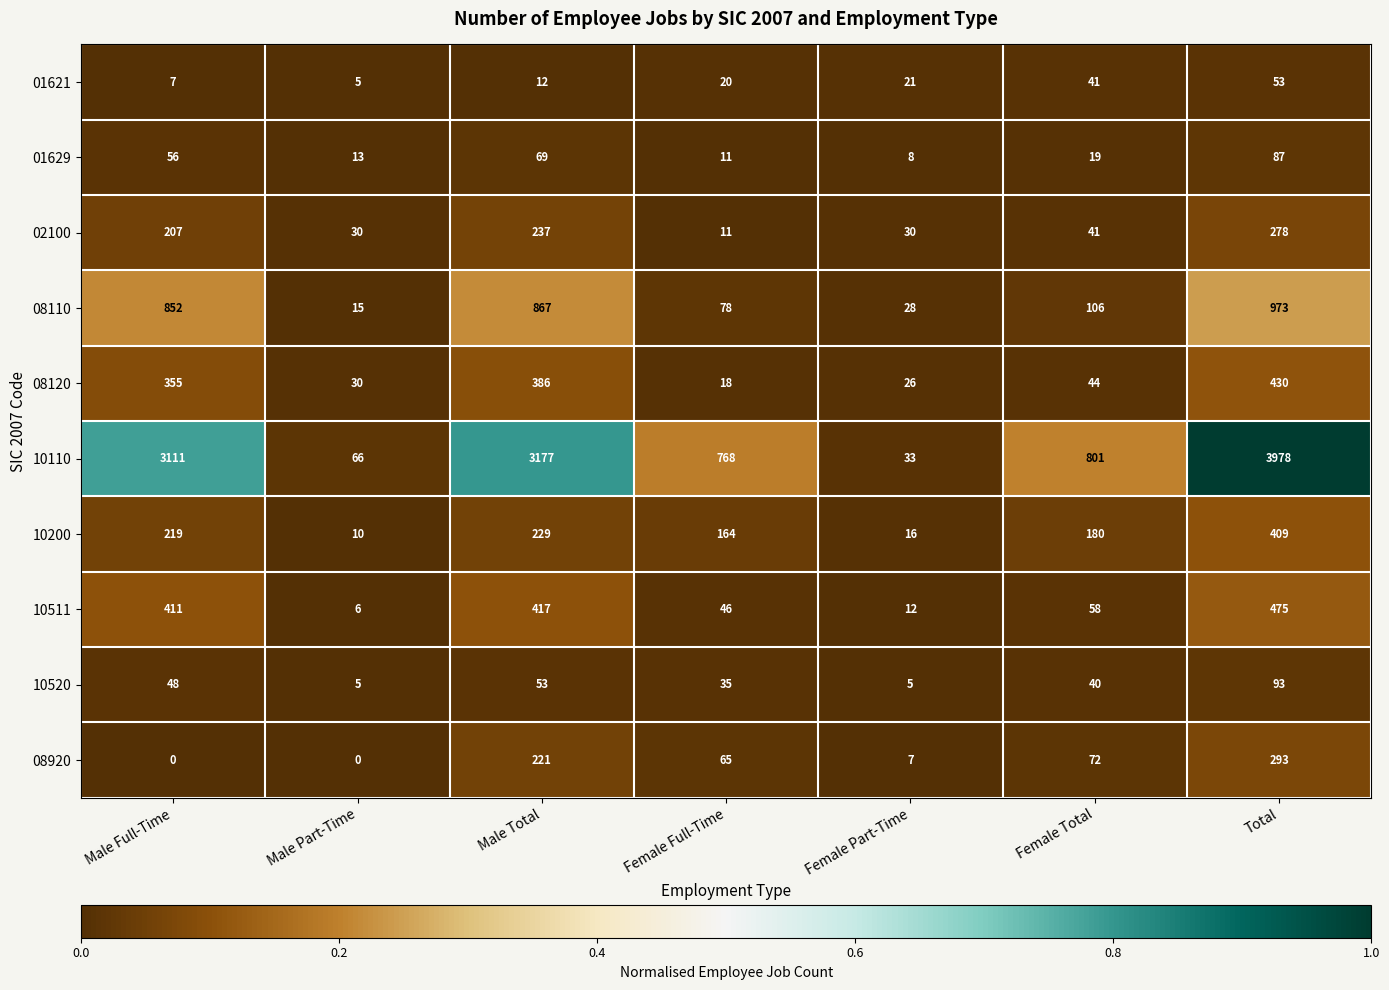

True or false: 08920 has a value of 0 at Male Part-Time.

True